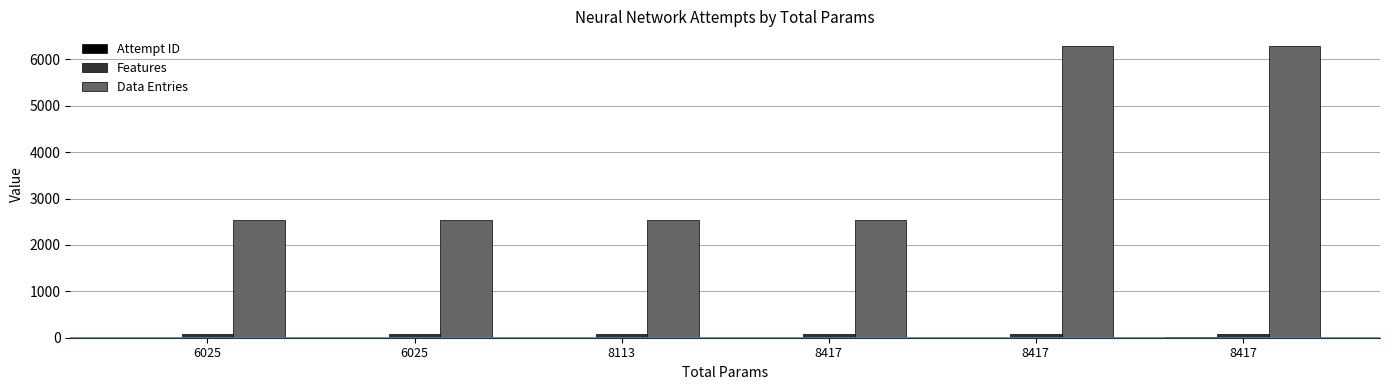

Rank the series by their maximum value, from lowest to highest.

Attempt ID, Features, Data Entries